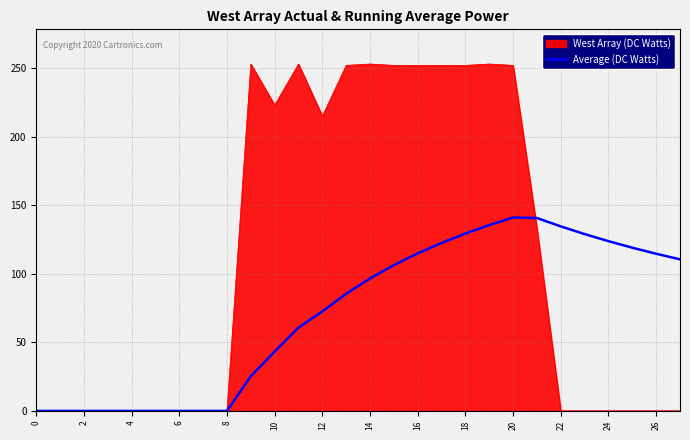

Which series has the largest total across all categories?

West Array (DC Watts)